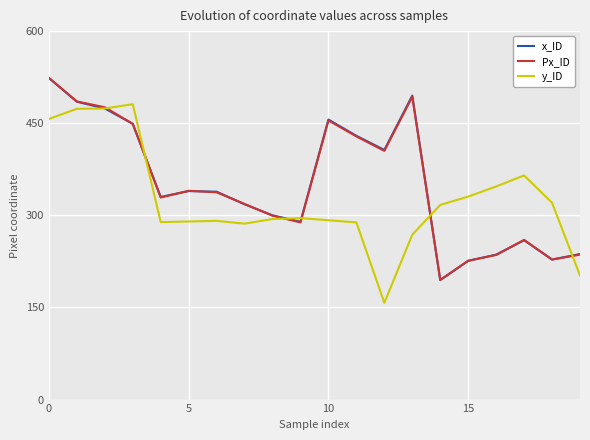

What is the minimum value shown in the chart?

157.5